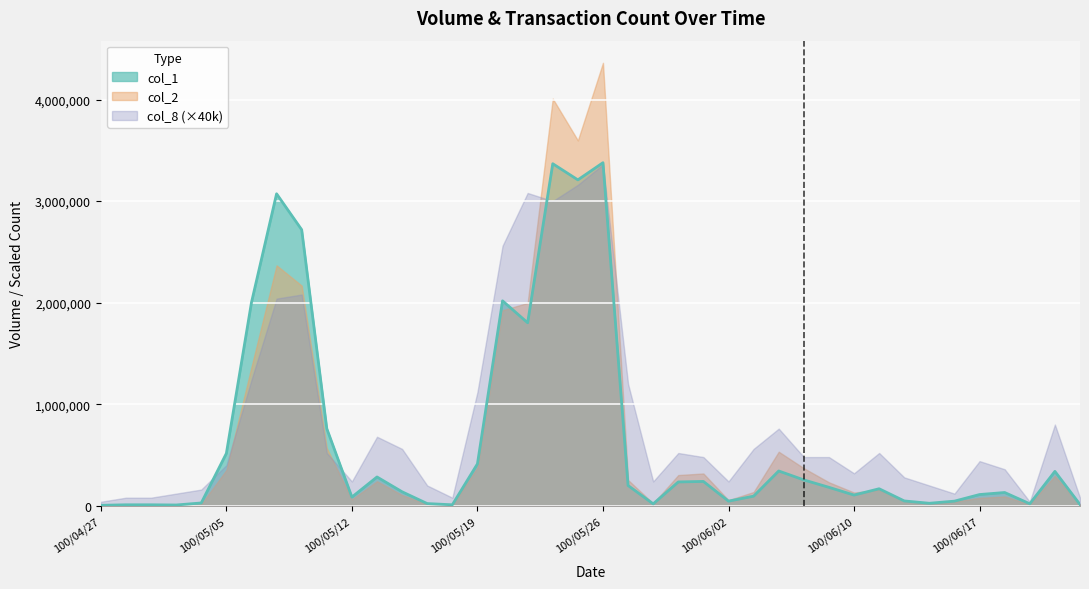

The value of col_1 at 100/05/26 is 3378000. True or false?

True